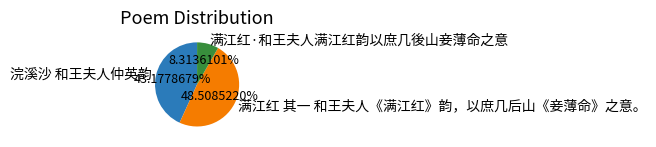

Does any single category account for the majority?

No